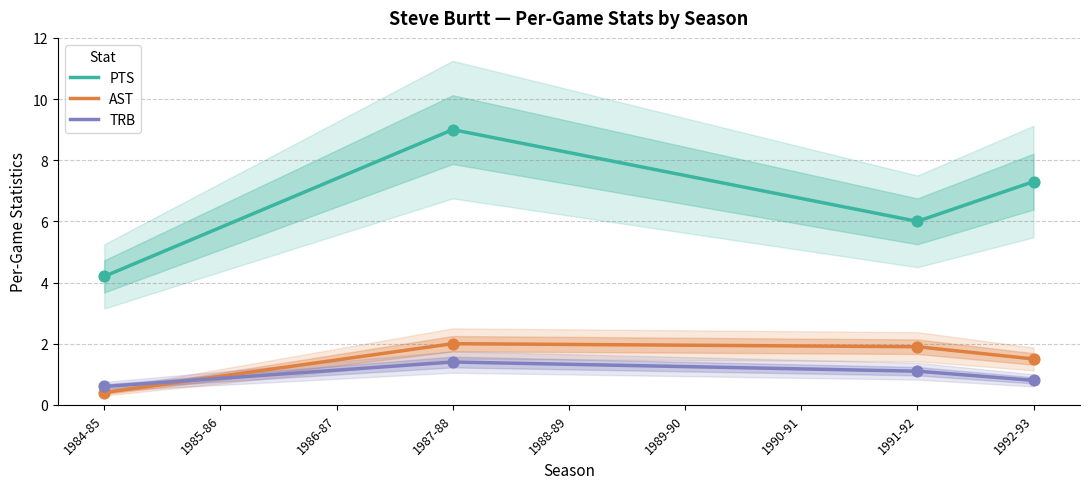

Which series reaches the minimum Y coordinate?

AST